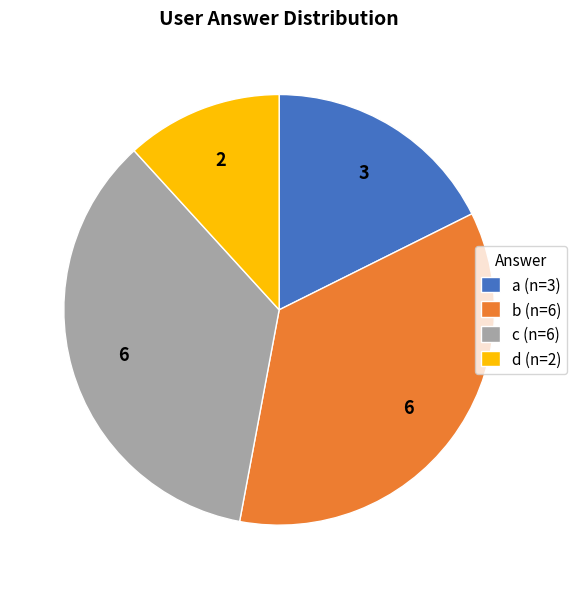

What is the smallest slice in the pie chart?

d